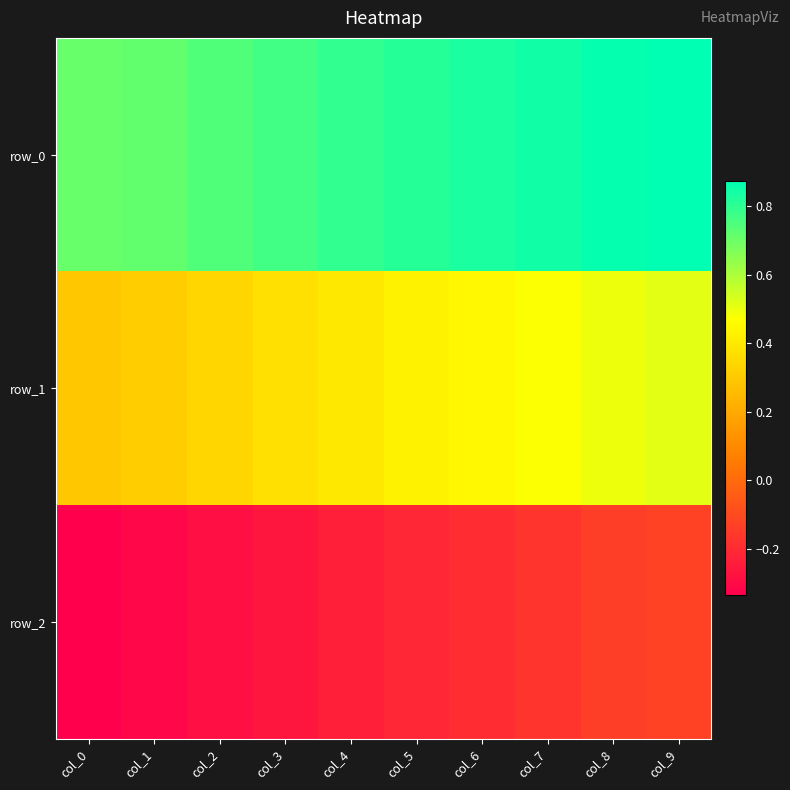

At col_0, list the series in order from smallest to largest.

row_2, row_1, row_0